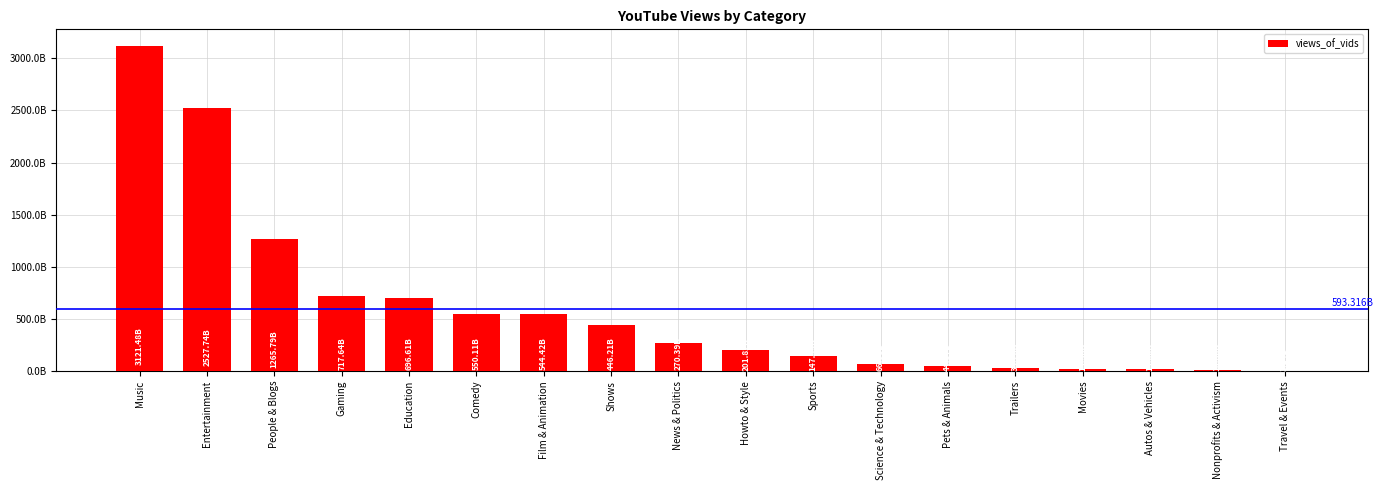

Which category has the lowest value across all series?

Travel & Events